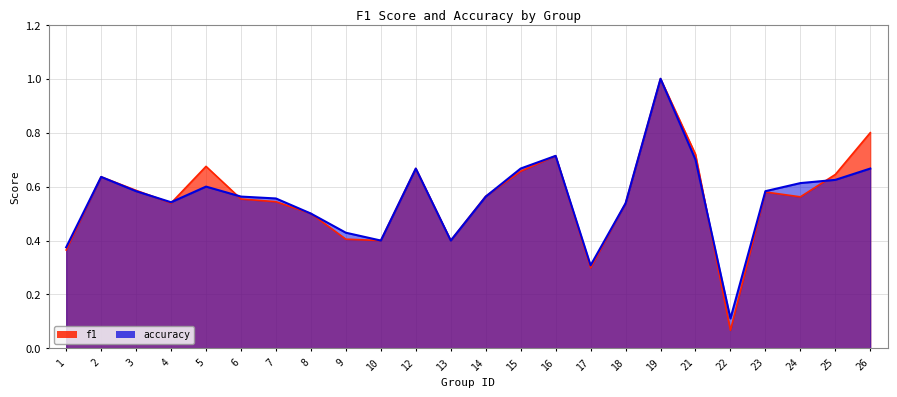

List the series in order of their peak value, highest first.

f1, accuracy